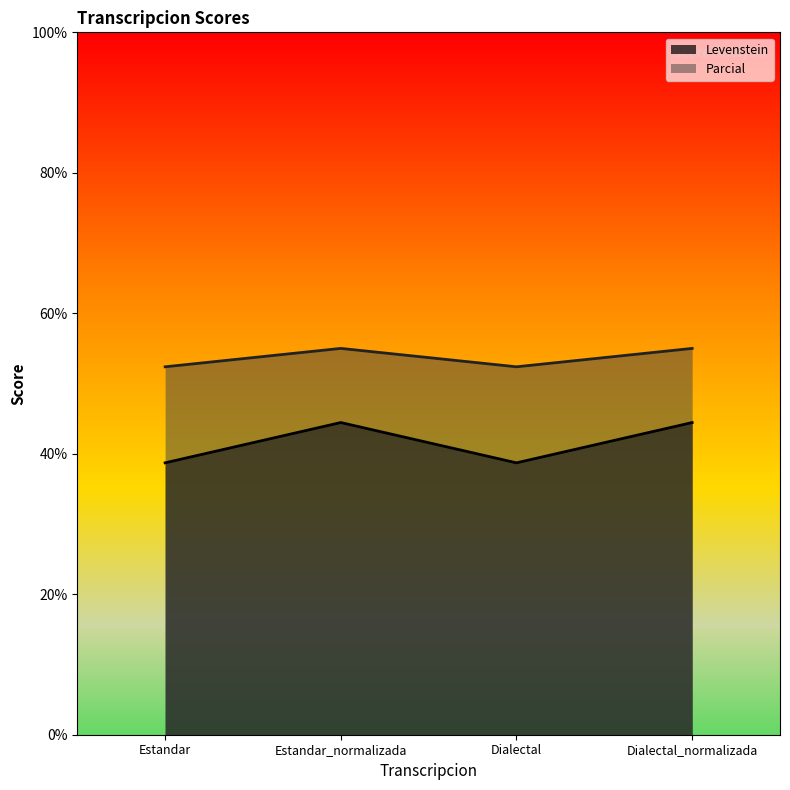

How many interior local peaks does the Parcial series have?

1